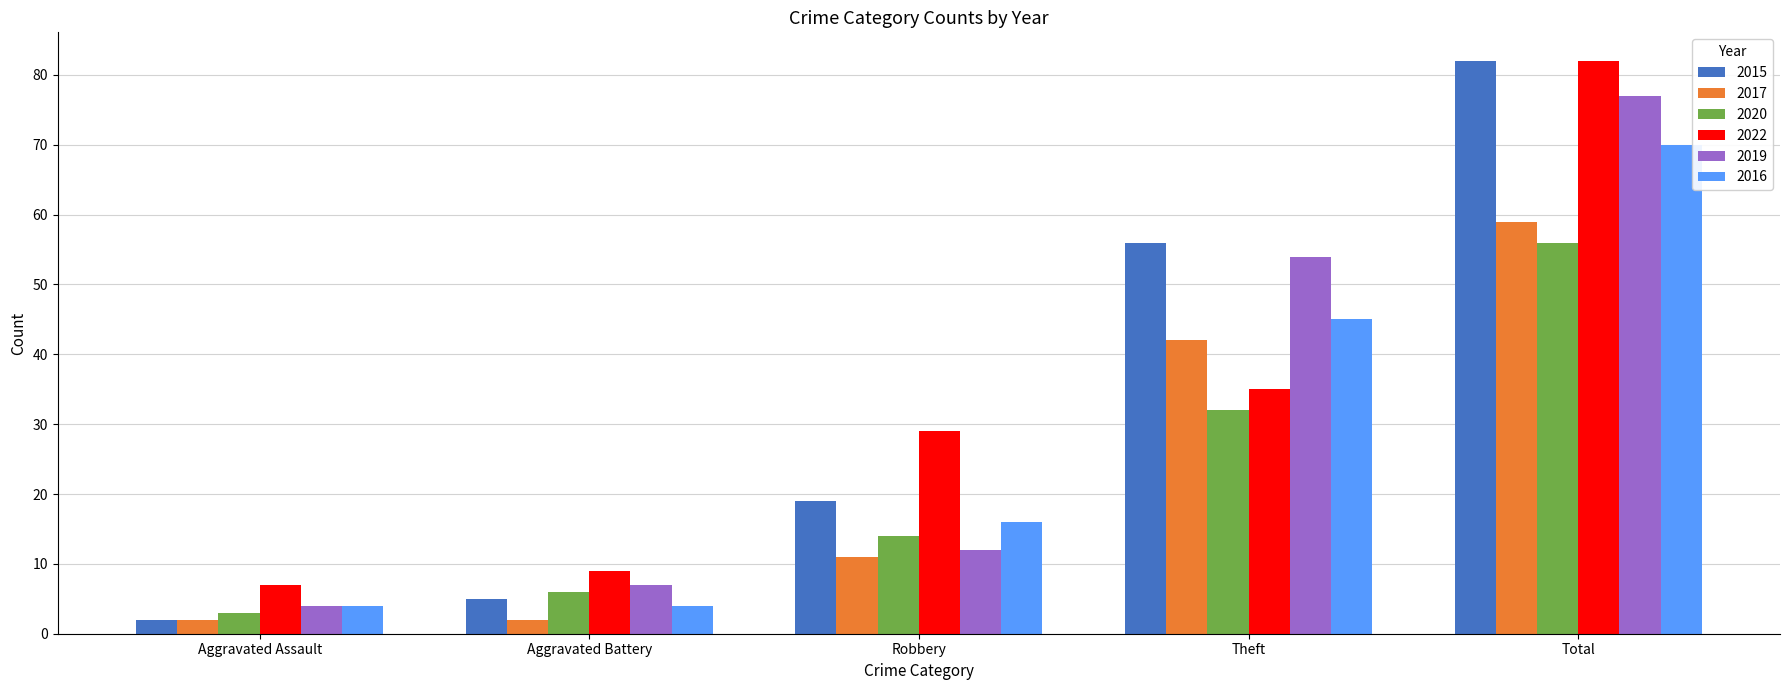

What is the value of the 2019 bar at the 1st from the left?

4